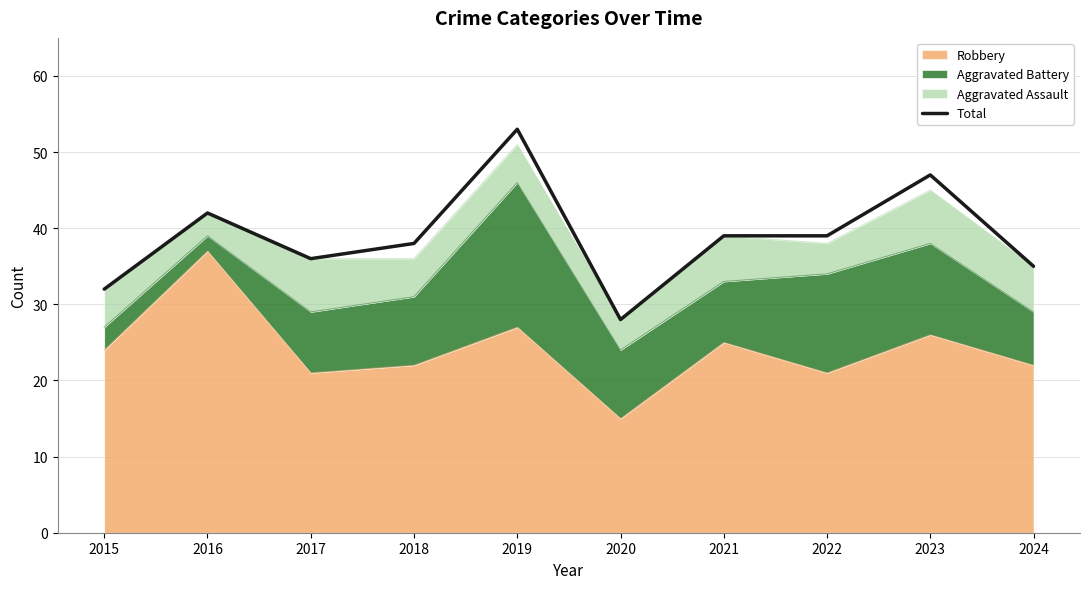

Reading left to right, extract all data points from this chart.

32	42	36	38	53	28	39	39	47	35